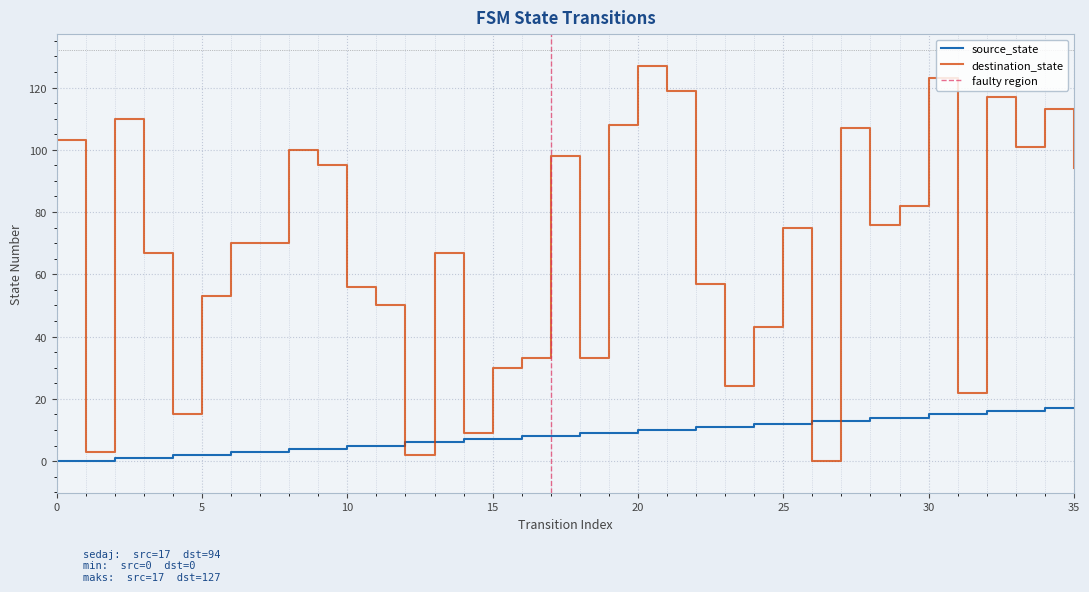

How many positive values does the source_state series have?

34